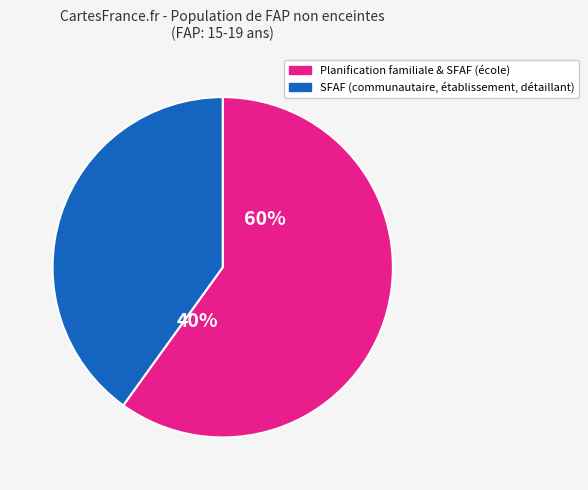

True or false: SFAF (établissement de santé) accounts for 15% of the total.

False